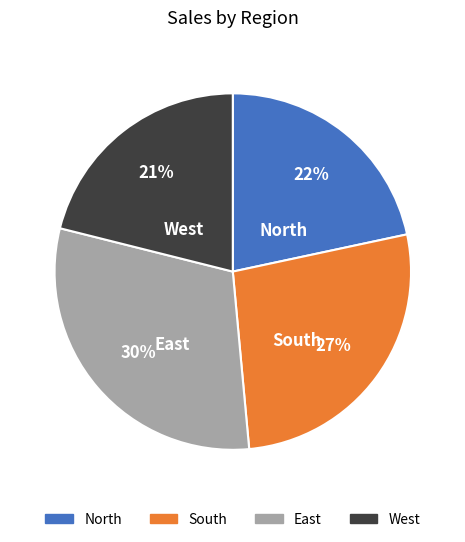

Is there any slice that represents more than half of the pie?

No